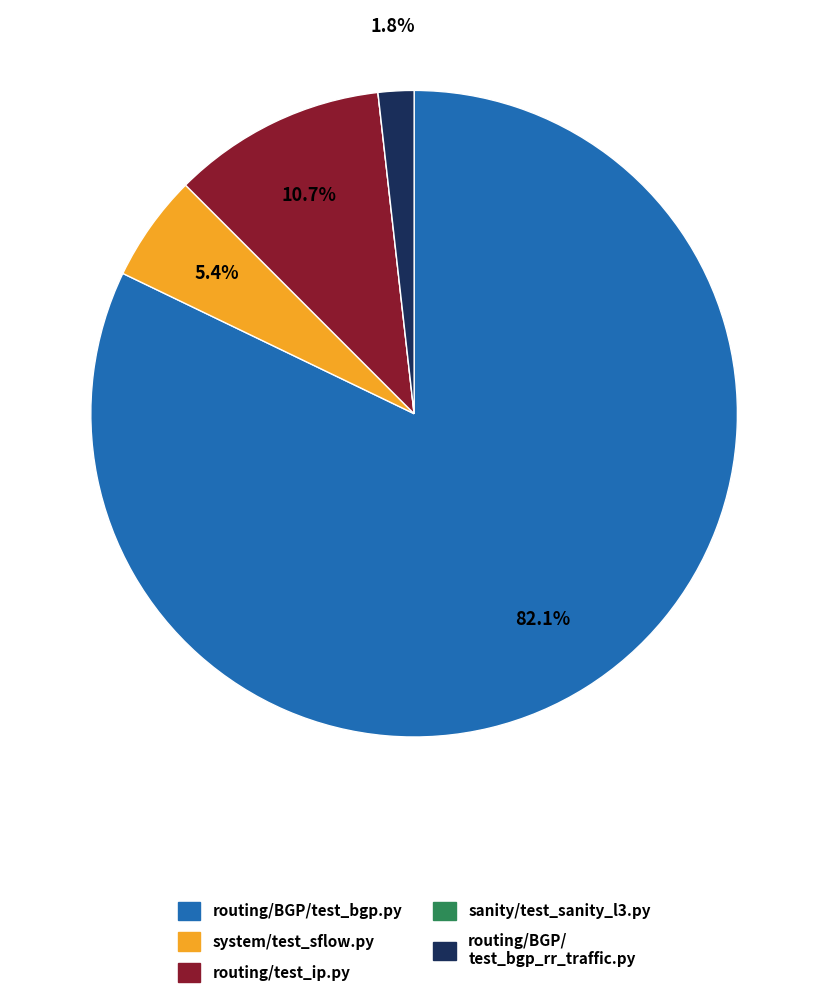

Is there any slice that represents more than half of the pie?

Yes